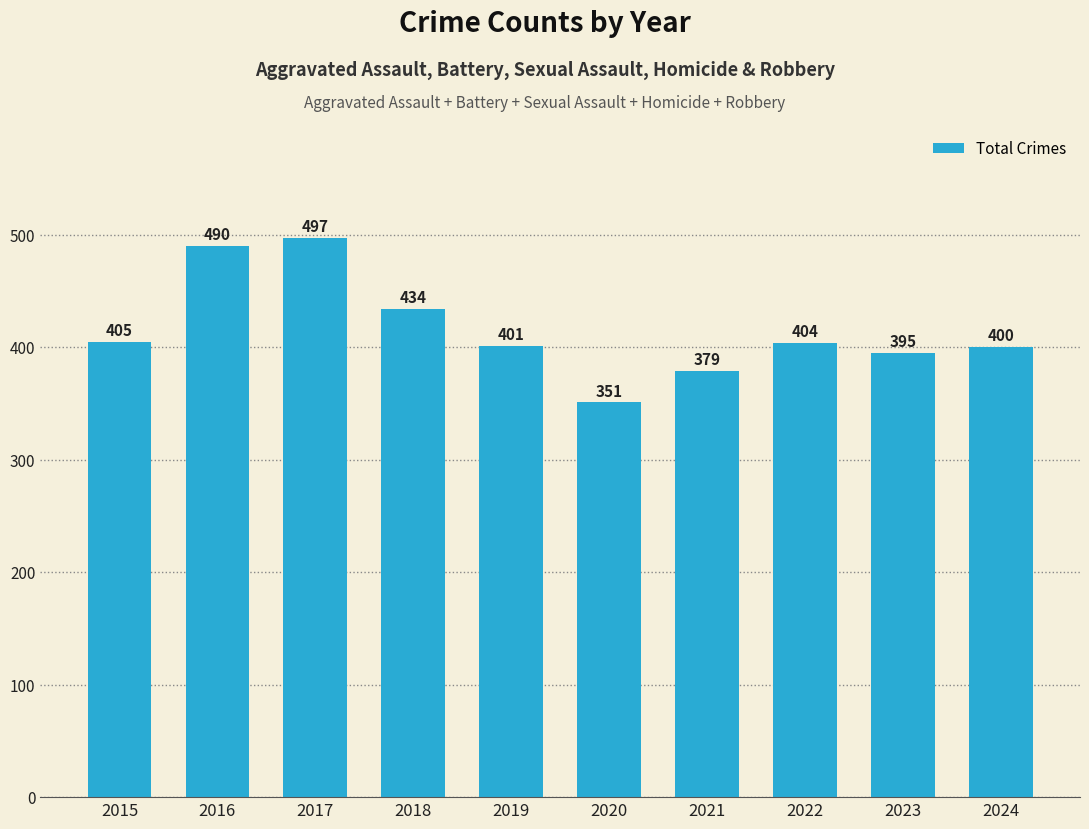

What is the sum of all values?

4156